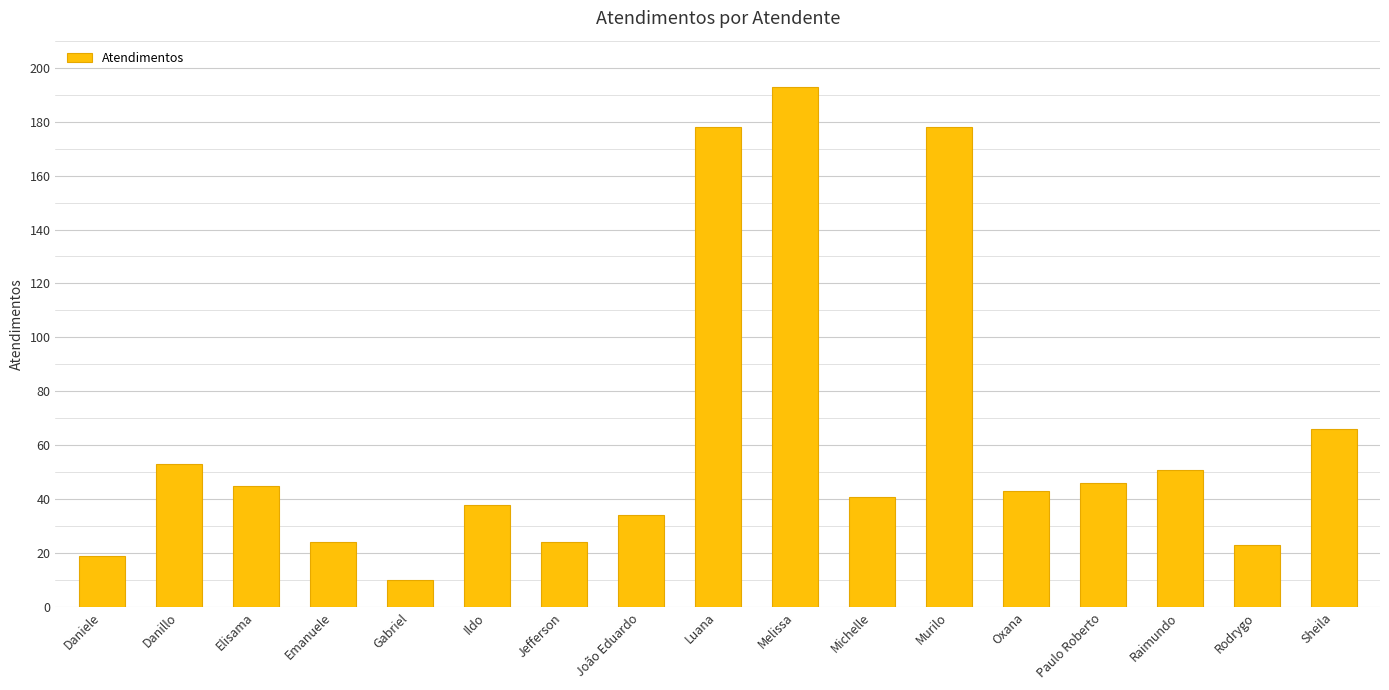

What is the difference between the second highest and minimum values?

168